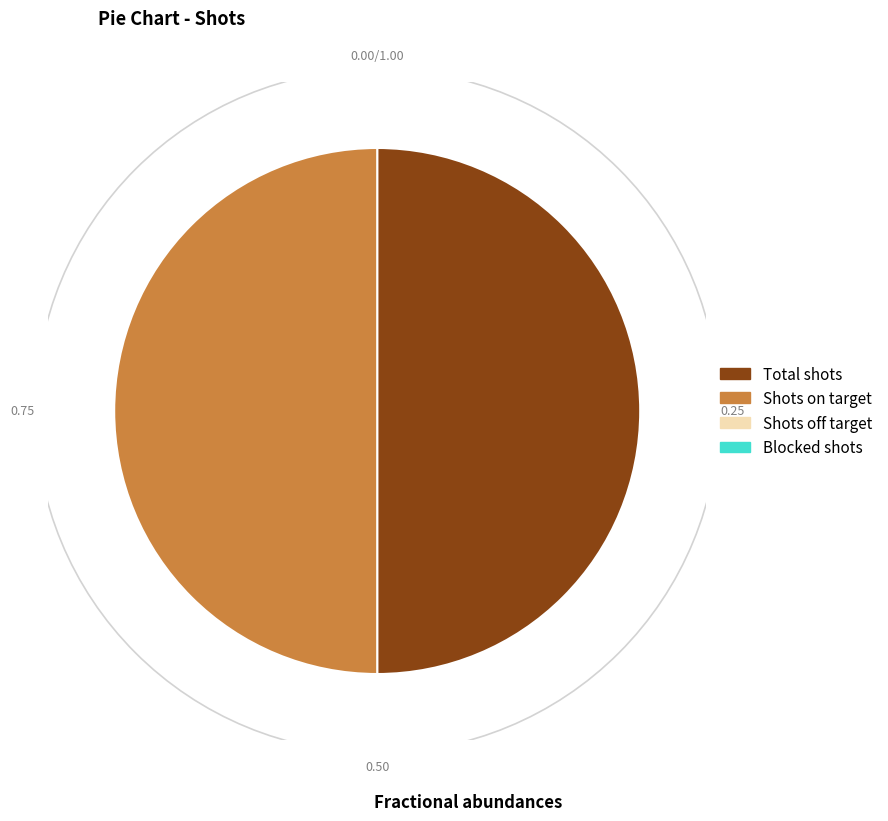

How many slices are in this pie chart?

2